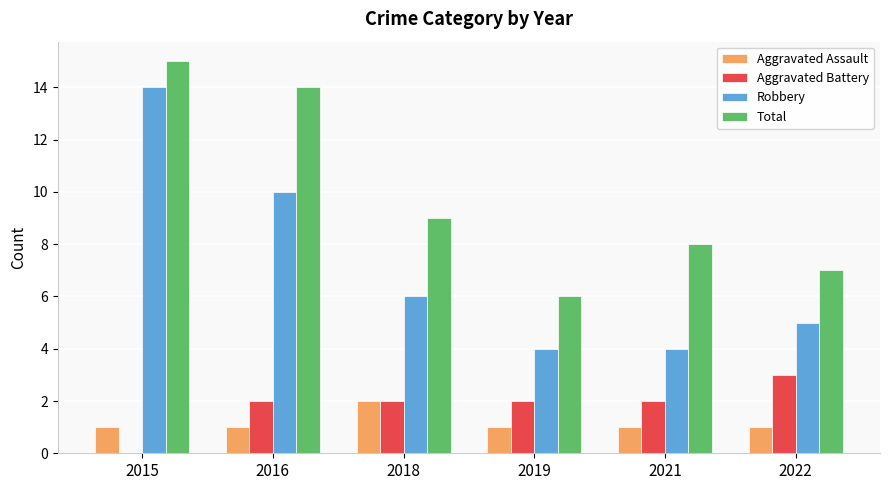

Which series has the largest range (max minus min)?

Robbery